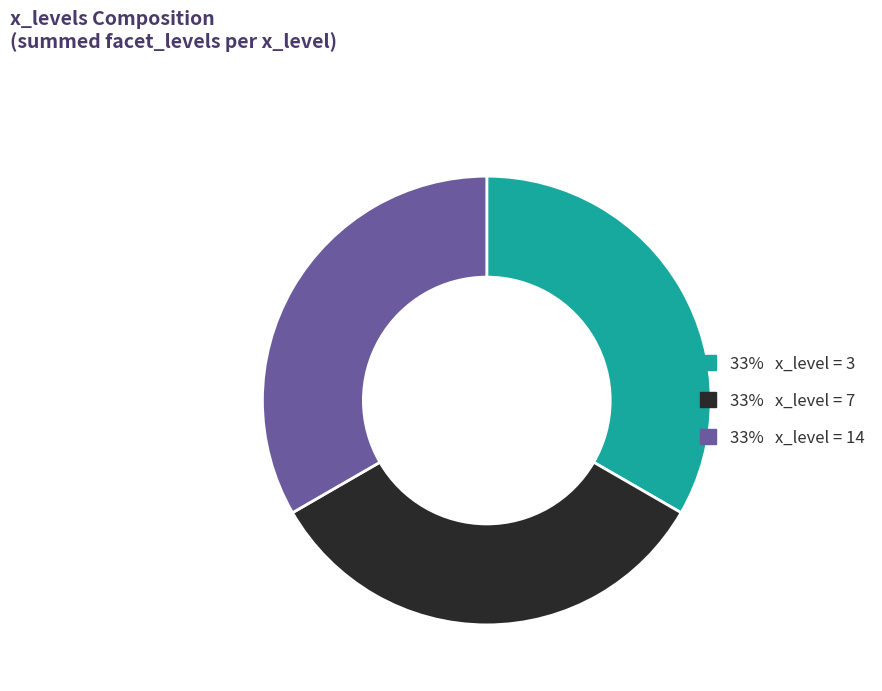

Does any single category account for the majority?

No